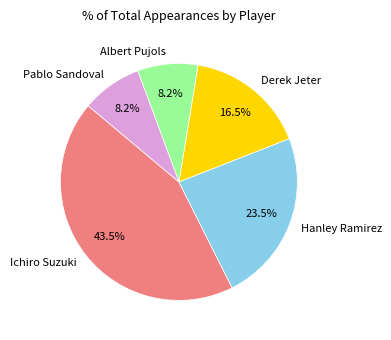

How much of the chart is everything except Ichiro Suzuki?

56.5%